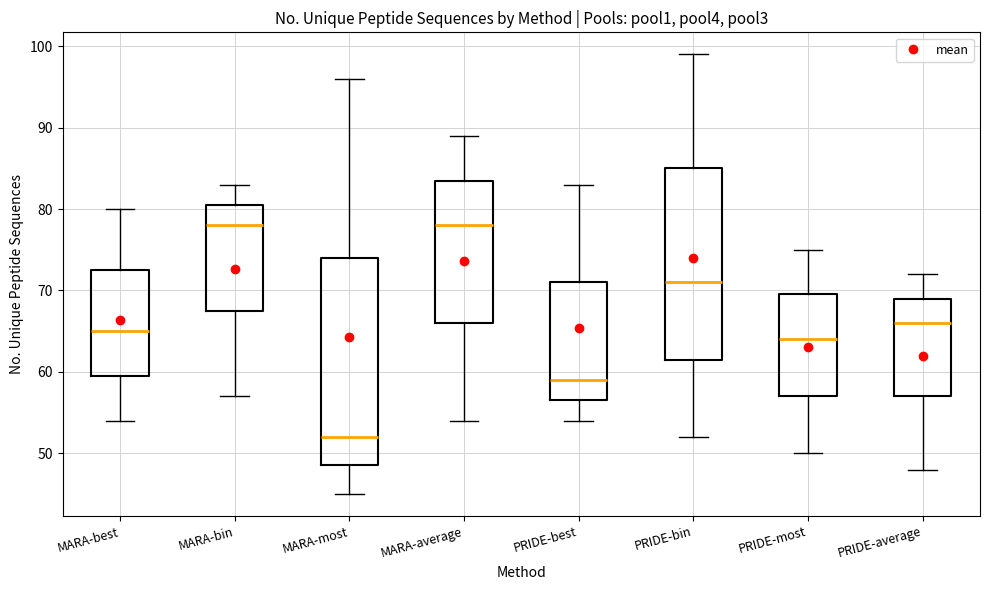

Reading left to right, read every box against the y-axis: the position of its median line, the range the box covers, and the ends of its whiskers. The values are not printed on the chart, so give them approximately, as read against the axis.

MARA-best: median 65, box 60 to 73, whiskers 54 to 80
MARA-bin: median 78, box 68 to 81, whiskers 57 to 83
MARA-most: median 52, box 49 to 74, whiskers 45 to 96
MARA-average: median 78, box 66 to 84, whiskers 54 to 89
PRIDE-best: median 59, box 57 to 71, whiskers 54 to 83
PRIDE-bin: median 71, box 62 to 85, whiskers 52 to 99
PRIDE-most: median 64, box 57 to 70, whiskers 50 to 75
PRIDE-average: median 66, box 57 to 69, whiskers 48 to 72